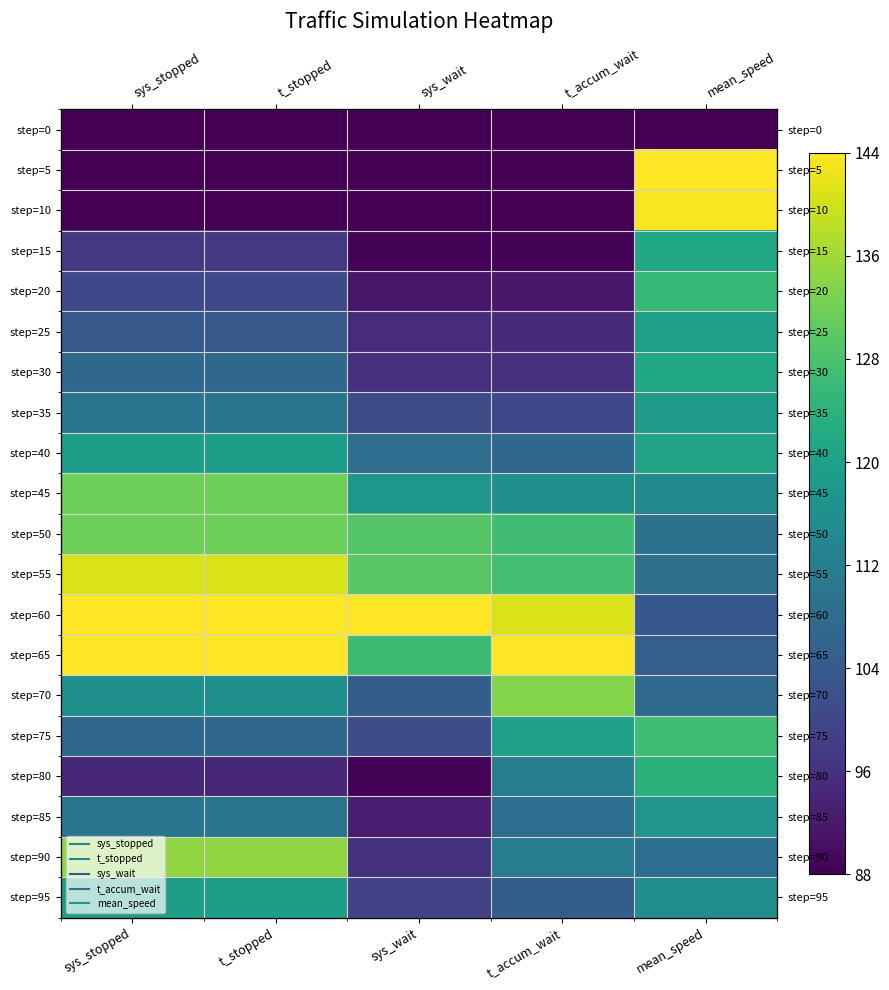

Rank the categories by step=75 value from lowest to highest.

sys_wait, sys_stopped, t_stopped, t_accum_wait, mean_speed